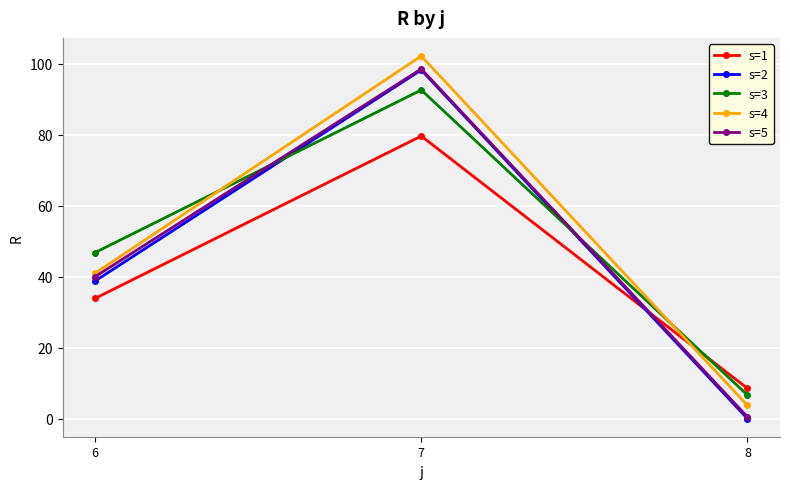

How many lines are shown in the chart?

5